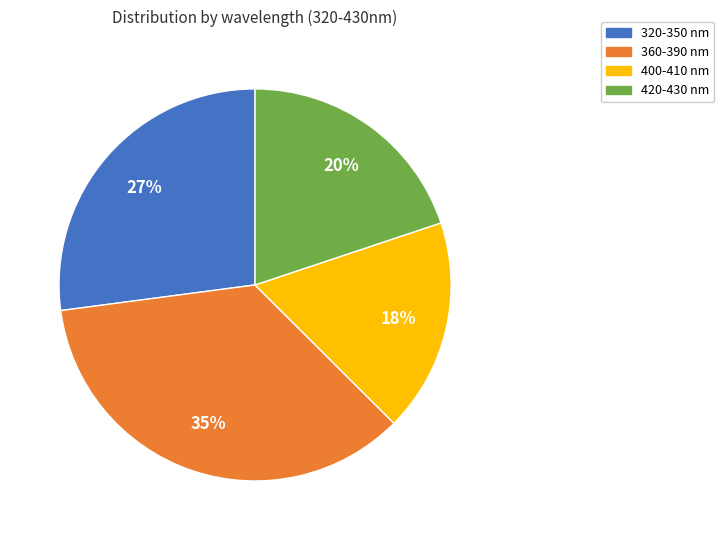

Which category has the smallest portion of the pie?

400-410 nm